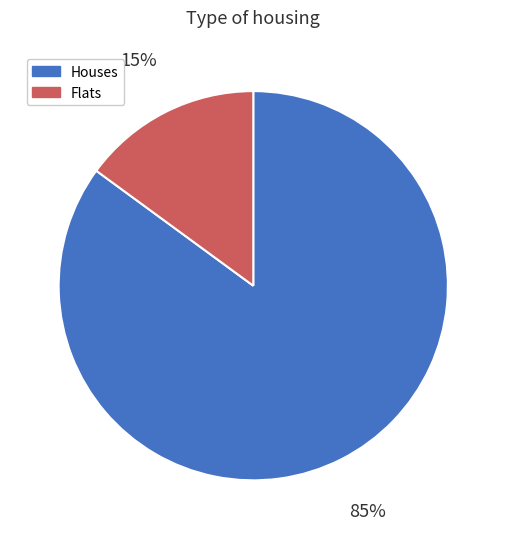

To the nearest percent, what is the average slice percentage?

50%